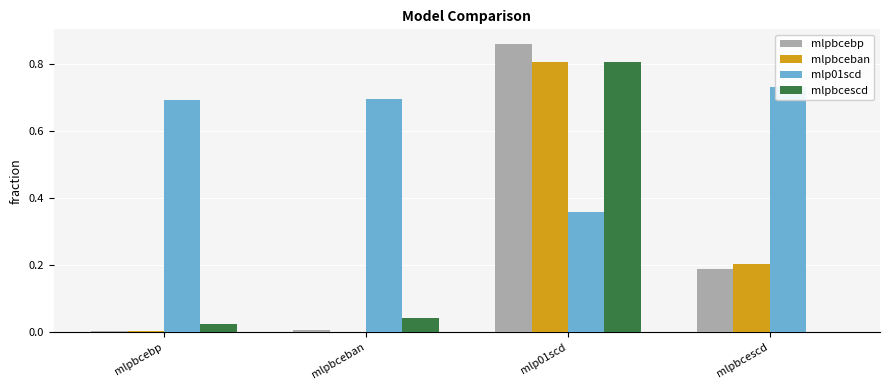

What is the average value of the mlpbcescd series?

0.2